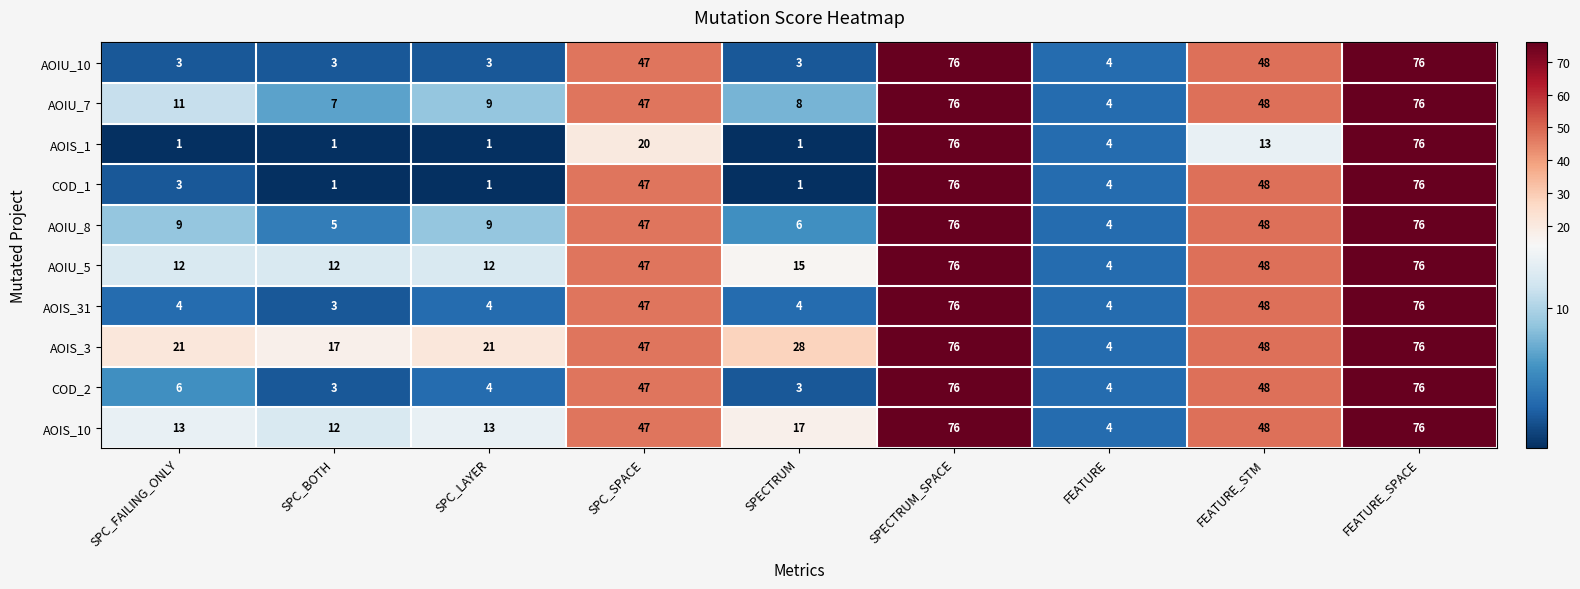

Is it true that AOIU_10 equals 1 at FEATURE?

False